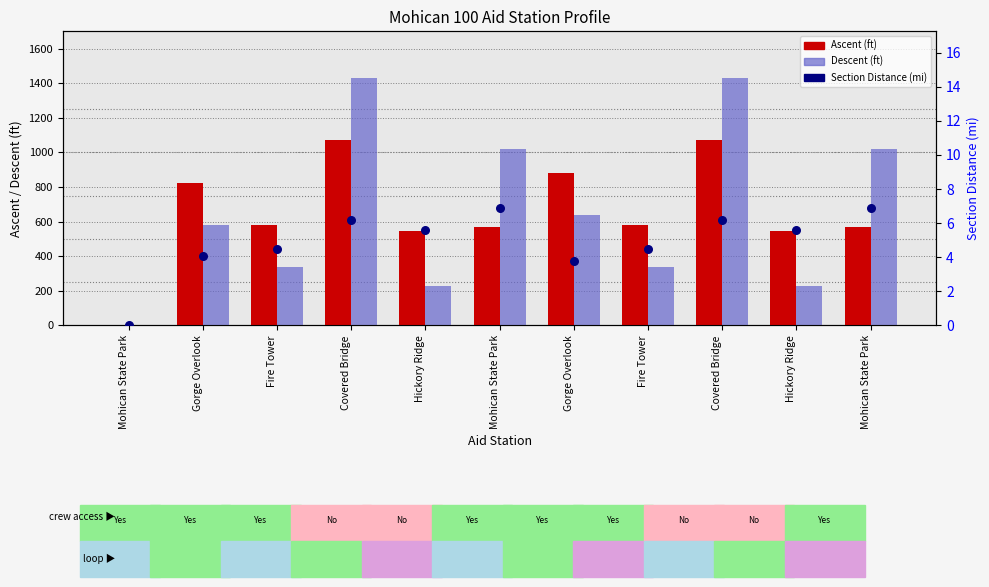

Which series has the largest total across all categories?

Ascent